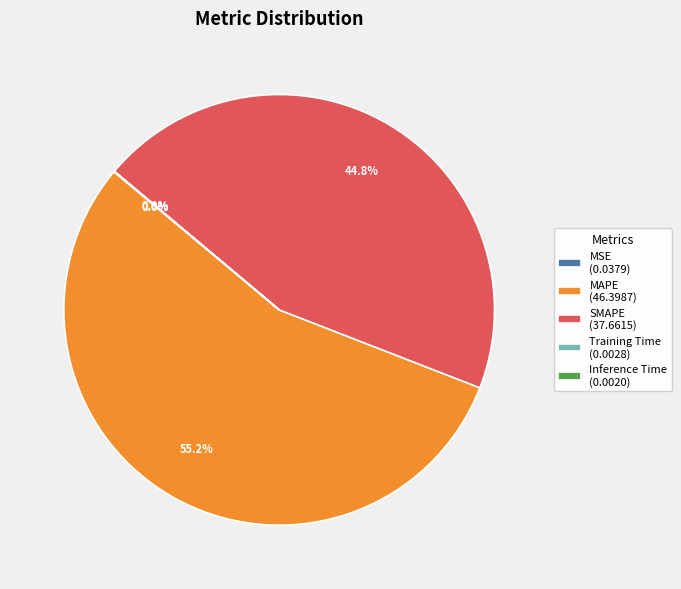

Approximately how many times larger is the value at SMAPE (37.6615) compared to MAPE (46.3987)?

0.8